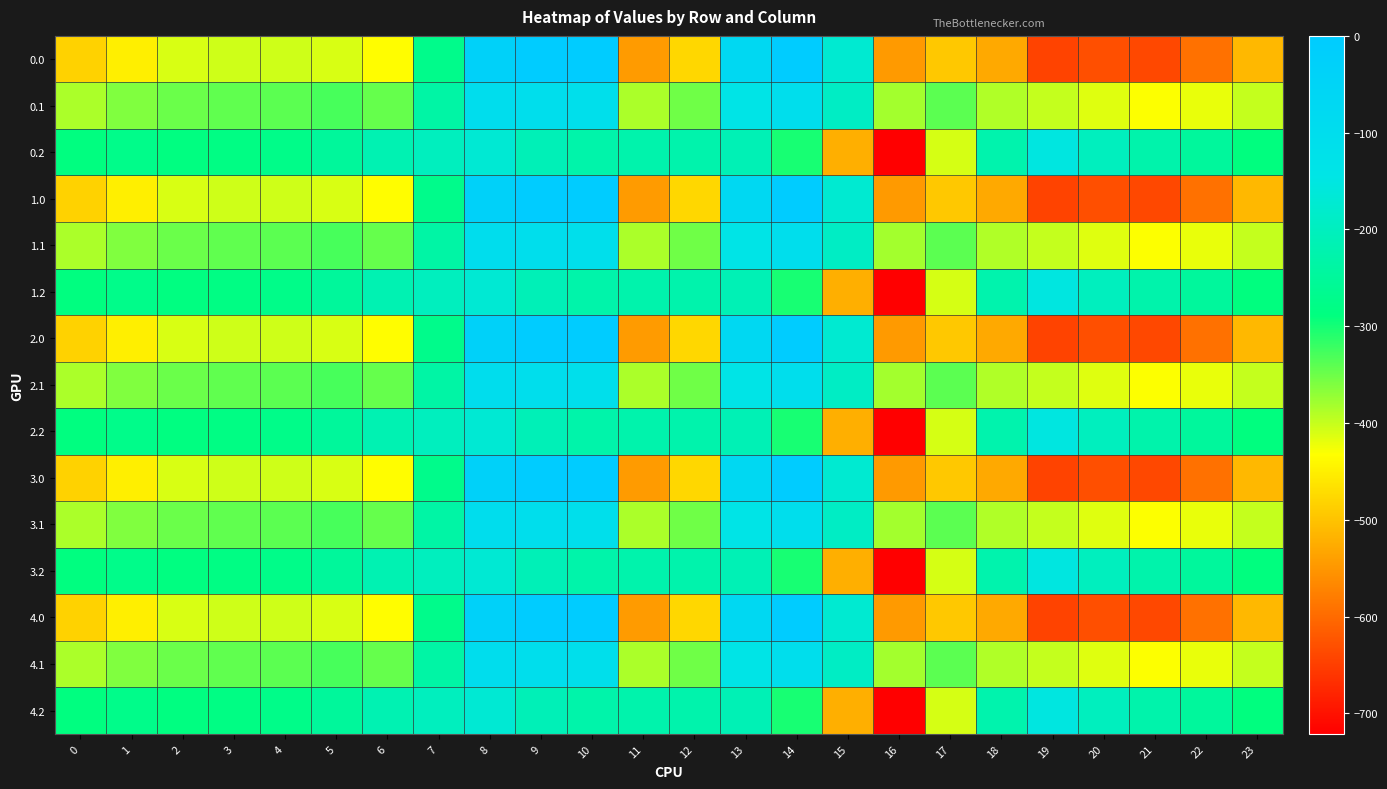

Reading right to left, what are all the values shown in this chart?

0.0: 23=-511.3	22=-592.3	21=-638.4	20=-629.9	19=-644.5	18=-529.6	17=-493.8	16=-545.4	15=-172.8	14=-0.3	13=-70.2	12=-477.2	11=-544.3	10=0.0	9=0.0	8=-35.0	7=-270.7	6=-435.0	5=-410.8	4=-404.9	3=-404.4	2=-410.3	1=-449.5	0=-482.0
0.1: 23=-399.4	22=-419.9	21=-432.4	20=-414.5	19=-399.7	18=-388.5	17=-340.1	16=-380.5	15=-190.4	14=-105.5	13=-141.2	12=-350.8	11=-384.7	10=-114.0	9=-104.8	8=-102.3	7=-234.9	6=-345.2	5=-329.5	4=-339.6	3=-342.7	2=-347.9	1=-361.1	0=-384.6
0.2: 23=-287.5	22=-247.4	21=-226.4	20=-199.2	19=-151.1	18=-223.1	17=-409.5	16=-721.2	15=-522.2	14=-301.9	13=-212.2	12=-224.3	11=-225.2	10=-228.0	9=-209.6	8=-169.5	7=-199.0	6=-216.4	5=-248.1	4=-274.4	3=-281.0	2=-285.5	1=-272.7	0=-287.1
1.0: 23=-511.3	22=-592.3	21=-638.4	20=-629.9	19=-644.5	18=-529.6	17=-493.8	16=-545.4	15=-172.8	14=-0.3	13=-70.2	12=-477.2	11=-544.3	10=0.0	9=0.0	8=-35.0	7=-270.7	6=-435.0	5=-410.8	4=-404.9	3=-404.4	2=-410.3	1=-449.5	0=-482.0
1.1: 23=-399.4	22=-419.9	21=-432.4	20=-414.5	19=-399.7	18=-388.5	17=-340.1	16=-380.5	15=-190.4	14=-105.5	13=-141.2	12=-350.8	11=-384.7	10=-114.0	9=-104.8	8=-102.3	7=-234.9	6=-345.2	5=-329.5	4=-339.6	3=-342.7	2=-347.9	1=-361.1	0=-384.6
1.2: 23=-287.5	22=-247.4	21=-226.4	20=-199.2	19=-151.1	18=-223.1	17=-409.5	16=-721.2	15=-522.2	14=-301.9	13=-212.2	12=-224.3	11=-225.2	10=-228.0	9=-209.6	8=-169.5	7=-199.0	6=-216.4	5=-248.1	4=-274.4	3=-281.0	2=-285.5	1=-272.7	0=-287.1
2.0: 23=-511.3	22=-592.3	21=-638.4	20=-629.9	19=-644.5	18=-529.6	17=-493.8	16=-545.4	15=-172.8	14=-0.3	13=-70.2	12=-477.2	11=-544.3	10=0.0	9=0.0	8=-35.0	7=-270.7	6=-435.0	5=-410.8	4=-404.9	3=-404.4	2=-410.3	1=-449.5	0=-482.0
2.1: 23=-399.4	22=-419.9	21=-432.4	20=-414.5	19=-399.7	18=-388.5	17=-340.1	16=-380.5	15=-190.4	14=-105.5	13=-141.2	12=-350.8	11=-384.7	10=-114.0	9=-104.8	8=-102.3	7=-234.9	6=-345.2	5=-329.5	4=-339.6	3=-342.7	2=-347.9	1=-361.1	0=-384.6
2.2: 23=-287.5	22=-247.4	21=-226.4	20=-199.2	19=-151.1	18=-223.1	17=-409.5	16=-721.2	15=-522.2	14=-301.9	13=-212.2	12=-224.3	11=-225.2	10=-228.0	9=-209.6	8=-169.5	7=-199.0	6=-216.4	5=-248.1	4=-274.4	3=-281.0	2=-285.5	1=-272.7	0=-287.1
3.0: 23=-511.3	22=-592.3	21=-638.4	20=-629.9	19=-644.5	18=-529.6	17=-493.8	16=-545.4	15=-172.8	14=-0.3	13=-70.2	12=-477.2	11=-544.3	10=0.0	9=0.0	8=-35.0	7=-270.7	6=-435.0	5=-410.8	4=-404.9	3=-404.4	2=-410.3	1=-449.5	0=-482.0
3.1: 23=-399.4	22=-419.9	21=-432.4	20=-414.5	19=-399.7	18=-388.5	17=-340.1	16=-380.5	15=-190.4	14=-105.5	13=-141.2	12=-350.8	11=-384.7	10=-114.0	9=-104.8	8=-102.3	7=-234.9	6=-345.2	5=-329.5	4=-339.6	3=-342.7	2=-347.9	1=-361.1	0=-384.6
3.2: 23=-287.5	22=-247.4	21=-226.4	20=-199.2	19=-151.1	18=-223.1	17=-409.5	16=-721.2	15=-522.2	14=-301.9	13=-212.2	12=-224.3	11=-225.2	10=-228.0	9=-209.6	8=-169.5	7=-199.0	6=-216.4	5=-248.1	4=-274.4	3=-281.0	2=-285.5	1=-272.7	0=-287.1
4.0: 23=-511.3	22=-592.3	21=-638.4	20=-629.9	19=-644.5	18=-529.6	17=-493.8	16=-545.4	15=-172.8	14=-0.3	13=-70.2	12=-477.2	11=-544.3	10=0.0	9=0.0	8=-35.0	7=-270.7	6=-435.0	5=-410.8	4=-404.9	3=-404.4	2=-410.3	1=-449.5	0=-482.0
4.1: 23=-399.4	22=-419.9	21=-432.4	20=-414.5	19=-399.7	18=-388.5	17=-340.1	16=-380.5	15=-190.4	14=-105.5	13=-141.2	12=-350.8	11=-384.7	10=-114.0	9=-104.8	8=-102.3	7=-234.9	6=-345.2	5=-329.5	4=-339.6	3=-342.7	2=-347.9	1=-361.1	0=-384.6
4.2: 23=-287.5	22=-247.4	21=-226.4	20=-199.2	19=-151.1	18=-223.1	17=-409.5	16=-721.2	15=-522.2	14=-301.9	13=-212.2	12=-224.3	11=-225.2	10=-228.0	9=-209.6	8=-169.5	7=-199.0	6=-216.4	5=-248.1	4=-274.4	3=-281.0	2=-285.5	1=-272.7	0=-287.1